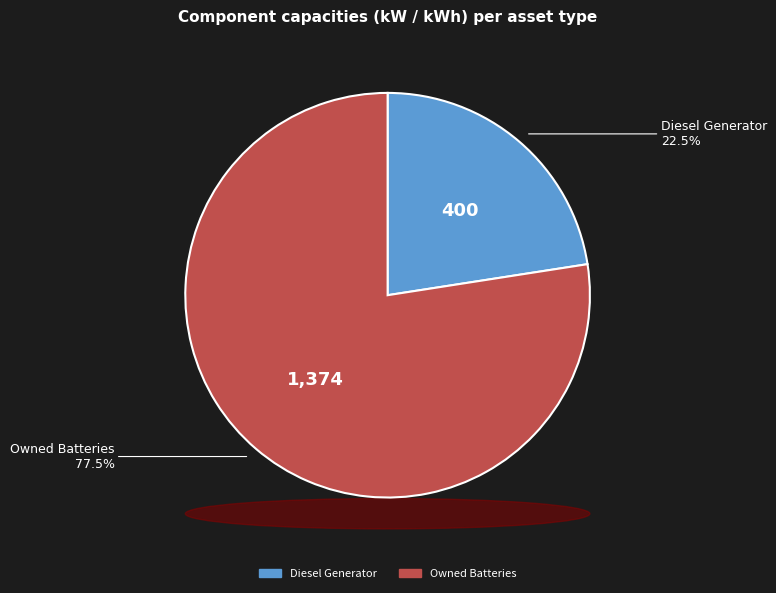

Is there a majority slice in this chart?

Yes